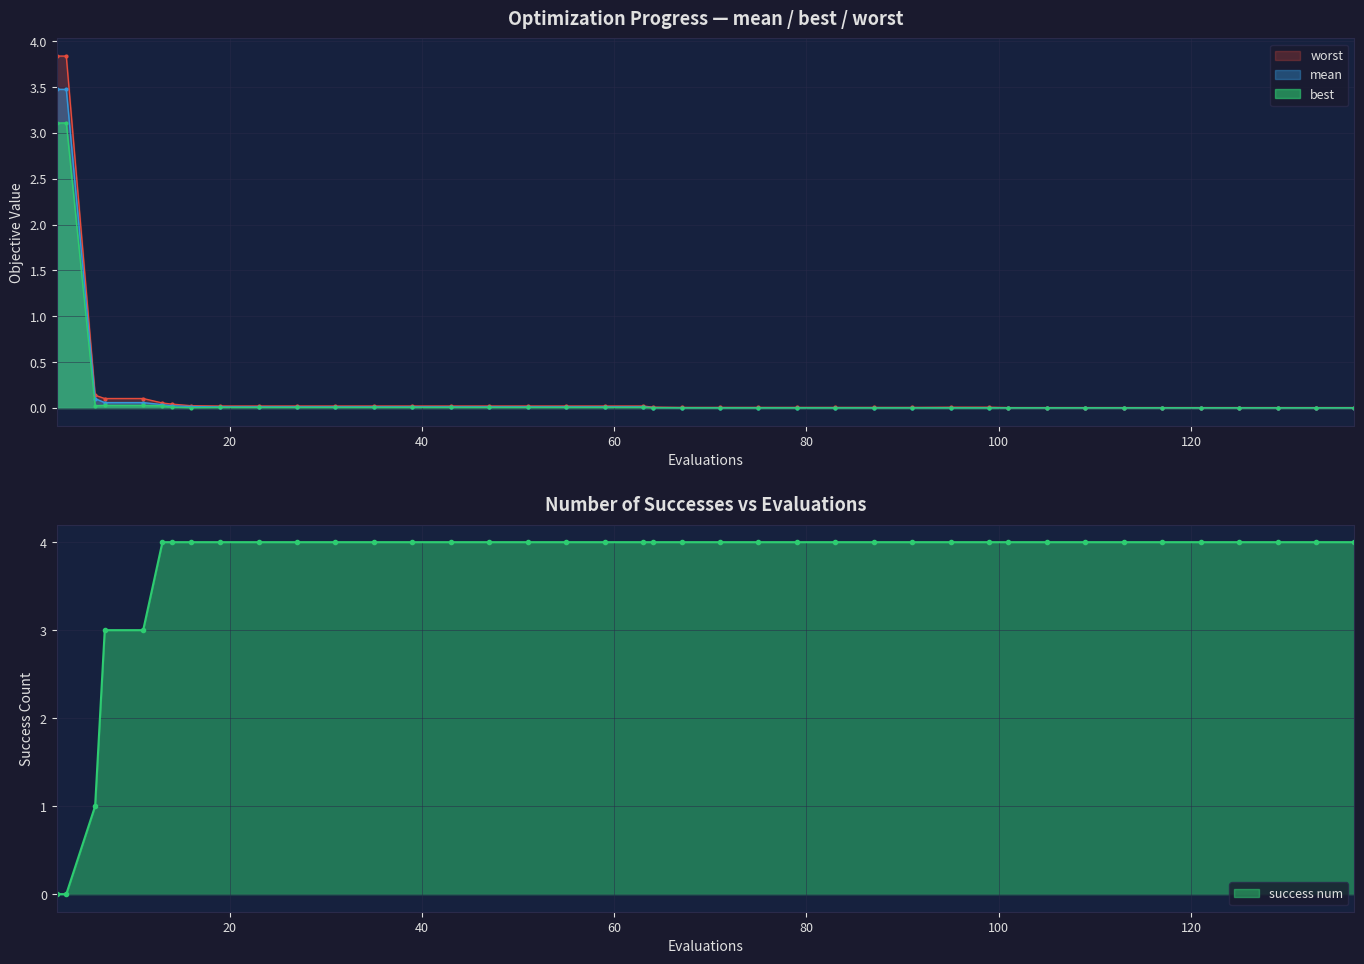

The value of success num at 95 is 1.3. True or false?

False